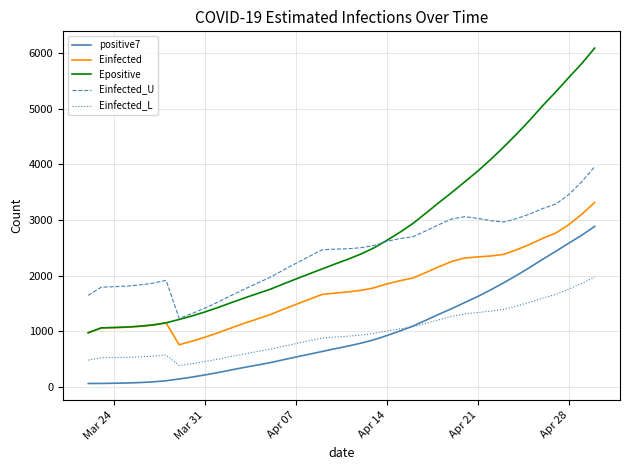

What is the smallest value displayed?

60.0